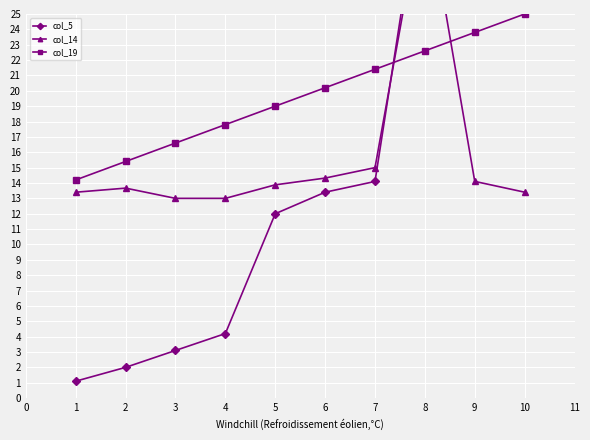

What is the value of the col_19 point at the 2nd from the left?

15.4